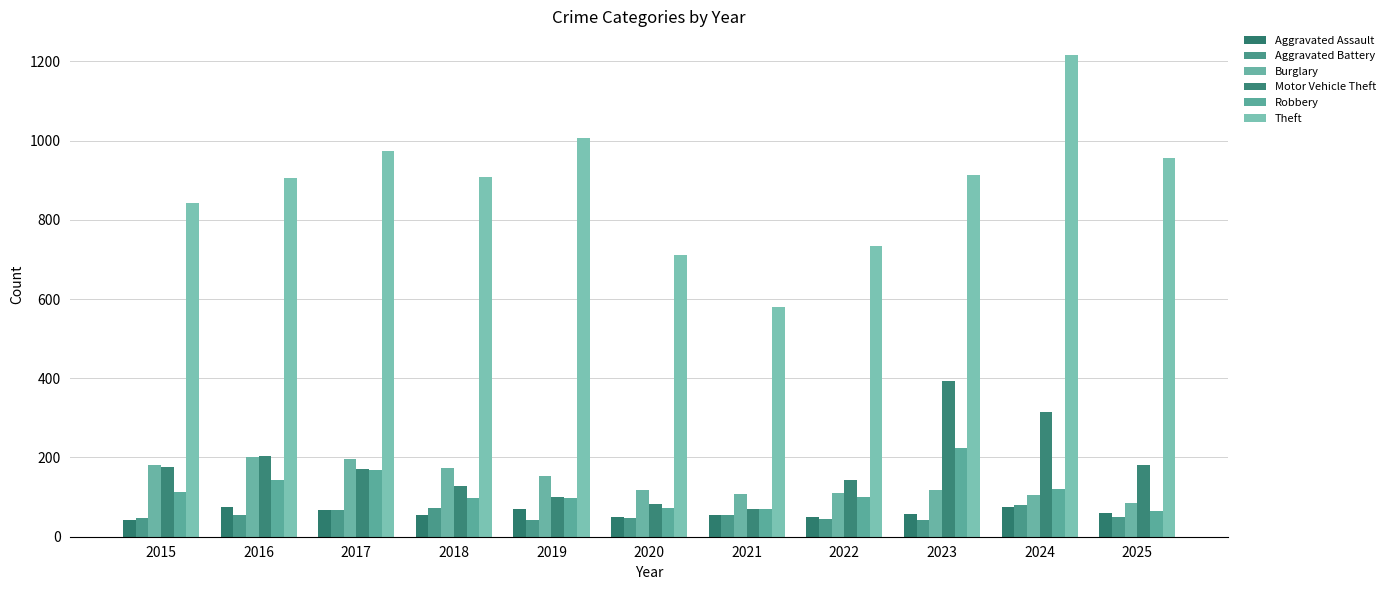

Is the value of Theft at 2022 greater than the value of Aggravated Battery at 2018?

Yes